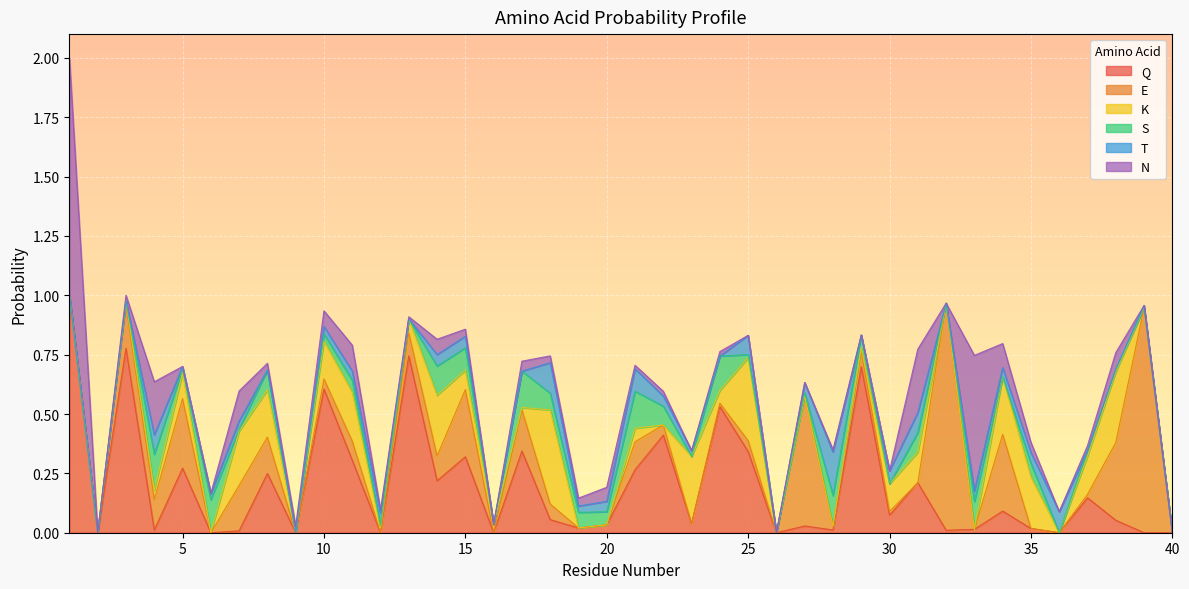

How many interior local peaks does the E series have?

13